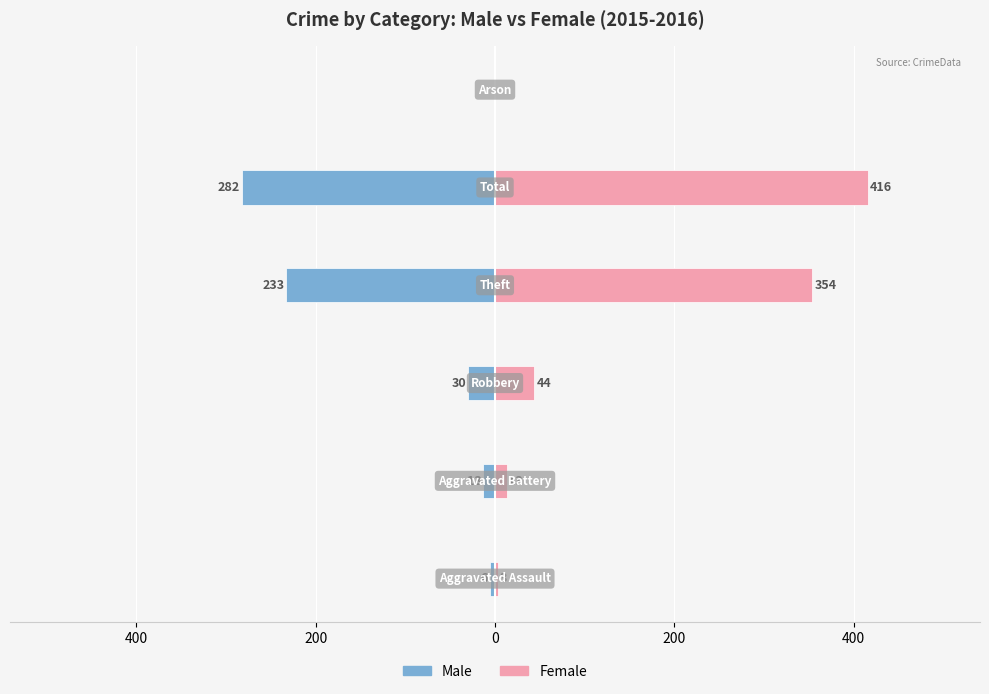

Which series has the largest total across all categories?

Female